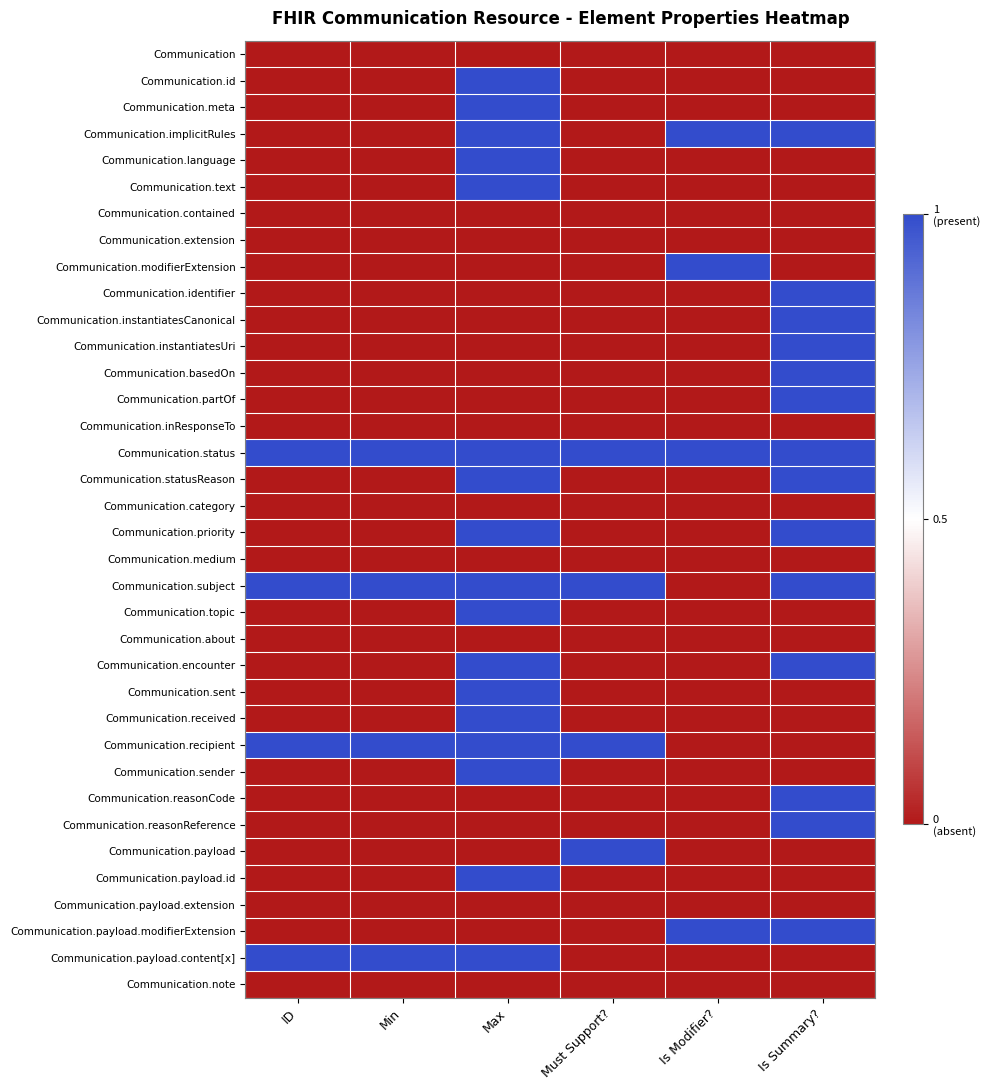

Reading left to right, extract all data points from this chart.

Communication: ID=0	Min=0	Max=0	Must Support?=0	Is Modifier?=0	Is Summary?=0
Communication.id: ID=0	Min=0	Max=1	Must Support?=0	Is Modifier?=0	Is Summary?=0
Communication.meta: ID=0	Min=0	Max=1	Must Support?=0	Is Modifier?=0	Is Summary?=0
Communication.implicitRules: ID=0	Min=0	Max=1	Must Support?=0	Is Modifier?=1	Is Summary?=1
Communication.language: ID=0	Min=0	Max=1	Must Support?=0	Is Modifier?=0	Is Summary?=0
Communication.text: ID=0	Min=0	Max=1	Must Support?=0	Is Modifier?=0	Is Summary?=0
Communication.contained: ID=0	Min=0	Max=0	Must Support?=0	Is Modifier?=0	Is Summary?=0
Communication.extension: ID=0	Min=0	Max=0	Must Support?=0	Is Modifier?=0	Is Summary?=0
Communication.modifierExtension: ID=0	Min=0	Max=0	Must Support?=0	Is Modifier?=1	Is Summary?=0
Communication.identifier: ID=0	Min=0	Max=0	Must Support?=0	Is Modifier?=0	Is Summary?=1
Communication.instantiatesCanonical: ID=0	Min=0	Max=0	Must Support?=0	Is Modifier?=0	Is Summary?=1
Communication.instantiatesUri: ID=0	Min=0	Max=0	Must Support?=0	Is Modifier?=0	Is Summary?=1
Communication.basedOn: ID=0	Min=0	Max=0	Must Support?=0	Is Modifier?=0	Is Summary?=1
Communication.partOf: ID=0	Min=0	Max=0	Must Support?=0	Is Modifier?=0	Is Summary?=1
Communication.inResponseTo: ID=0	Min=0	Max=0	Must Support?=0	Is Modifier?=0	Is Summary?=0
Communication.status: ID=1	Min=1	Max=1	Must Support?=1	Is Modifier?=1	Is Summary?=1
Communication.statusReason: ID=0	Min=0	Max=1	Must Support?=0	Is Modifier?=0	Is Summary?=1
Communication.category: ID=0	Min=0	Max=0	Must Support?=0	Is Modifier?=0	Is Summary?=0
Communication.priority: ID=0	Min=0	Max=1	Must Support?=0	Is Modifier?=0	Is Summary?=1
Communication.medium: ID=0	Min=0	Max=0	Must Support?=0	Is Modifier?=0	Is Summary?=0
Communication.subject: ID=1	Min=1	Max=1	Must Support?=1	Is Modifier?=0	Is Summary?=1
Communication.topic: ID=0	Min=0	Max=1	Must Support?=0	Is Modifier?=0	Is Summary?=0
Communication.about: ID=0	Min=0	Max=0	Must Support?=0	Is Modifier?=0	Is Summary?=0
Communication.encounter: ID=0	Min=0	Max=1	Must Support?=0	Is Modifier?=0	Is Summary?=1
Communication.sent: ID=0	Min=0	Max=1	Must Support?=0	Is Modifier?=0	Is Summary?=0
Communication.received: ID=0	Min=0	Max=1	Must Support?=0	Is Modifier?=0	Is Summary?=0
Communication.recipient: ID=1	Min=1	Max=1	Must Support?=1	Is Modifier?=0	Is Summary?=0
Communication.sender: ID=0	Min=0	Max=1	Must Support?=0	Is Modifier?=0	Is Summary?=0
Communication.reasonCode: ID=0	Min=0	Max=0	Must Support?=0	Is Modifier?=0	Is Summary?=1
Communication.reasonReference: ID=0	Min=0	Max=0	Must Support?=0	Is Modifier?=0	Is Summary?=1
Communication.payload: ID=0	Min=0	Max=0	Must Support?=1	Is Modifier?=0	Is Summary?=0
Communication.payload.id: ID=0	Min=0	Max=1	Must Support?=0	Is Modifier?=0	Is Summary?=0
Communication.payload.extension: ID=0	Min=0	Max=0	Must Support?=0	Is Modifier?=0	Is Summary?=0
Communication.payload.modifierExtension: ID=0	Min=0	Max=0	Must Support?=0	Is Modifier?=1	Is Summary?=1
Communication.payload.content[x]: ID=1	Min=1	Max=1	Must Support?=0	Is Modifier?=0	Is Summary?=0
Communication.note: ID=0	Min=0	Max=0	Must Support?=0	Is Modifier?=0	Is Summary?=0